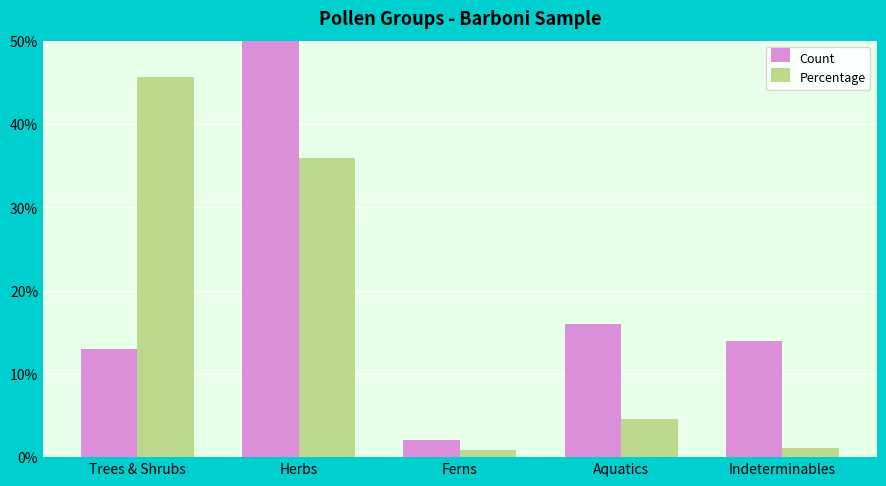

Rank the series at Aquatics from lowest to highest value.

Percentage, Count